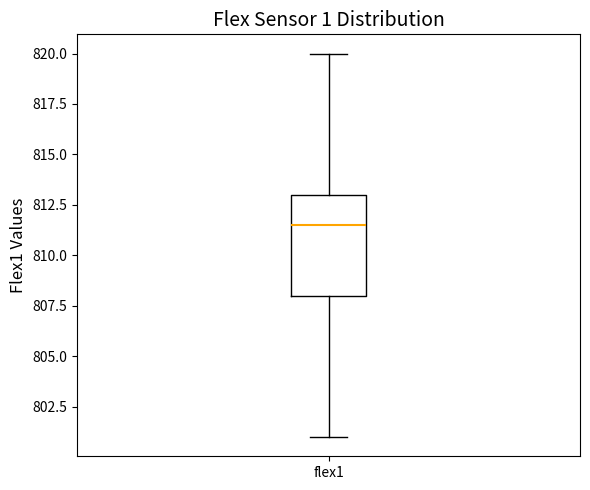

Transcribe this box plot: give where the median line is, the range the box spans, and where the two whiskers end, as read against the y-axis. The values are not printed on the chart, so give them approximately, as read against the axis.

median 811.5, box 808.0 to 813.0, whiskers 801.0 to 820.0